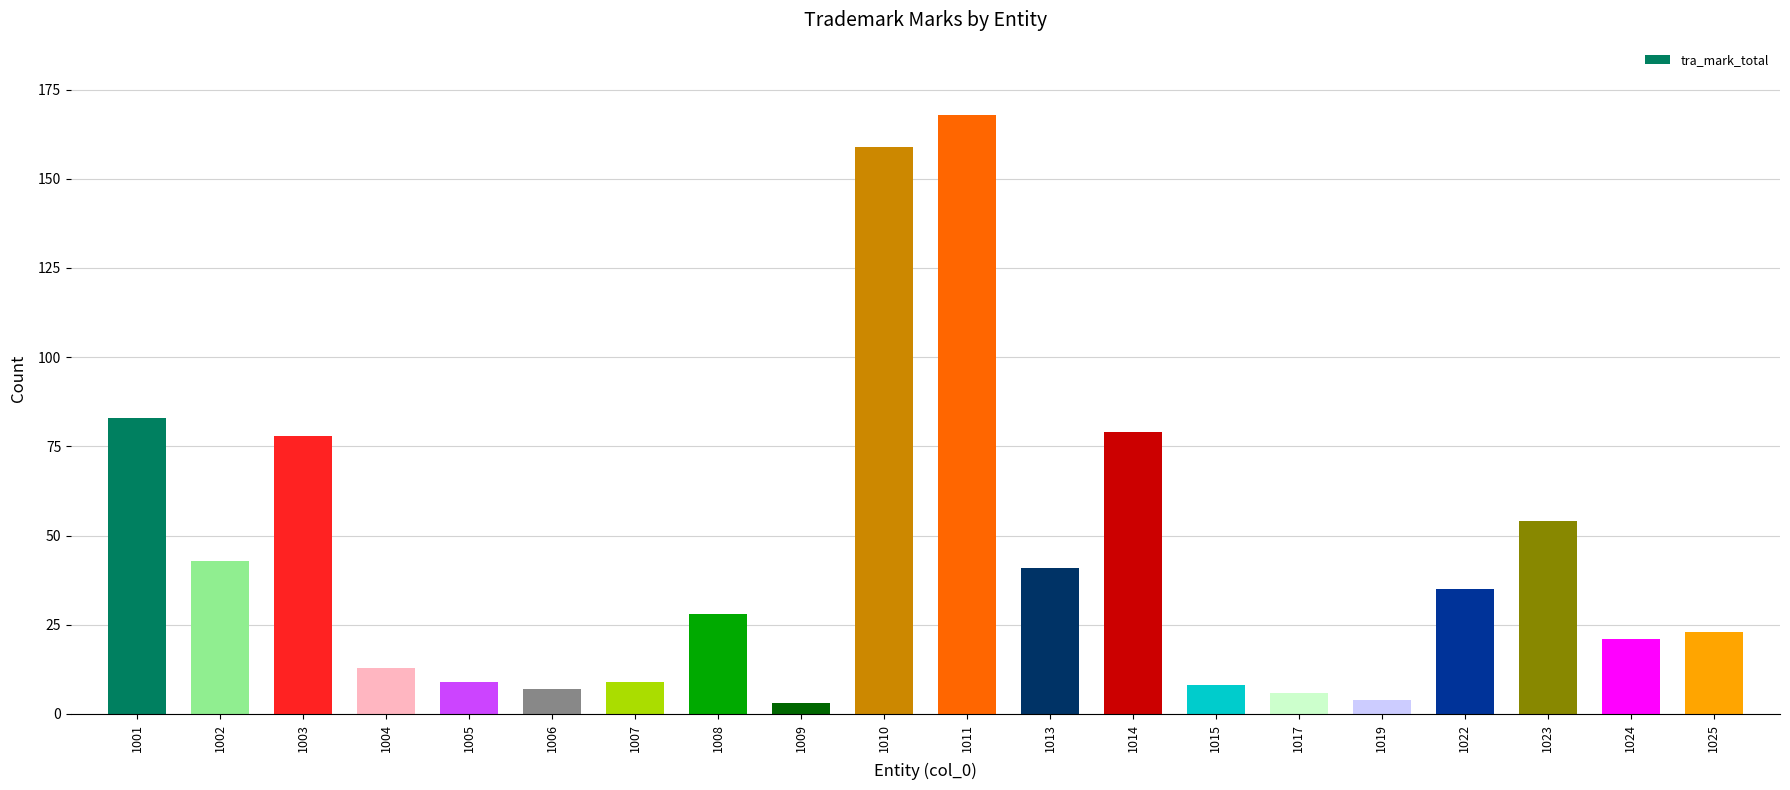

How many values are below 28?

10